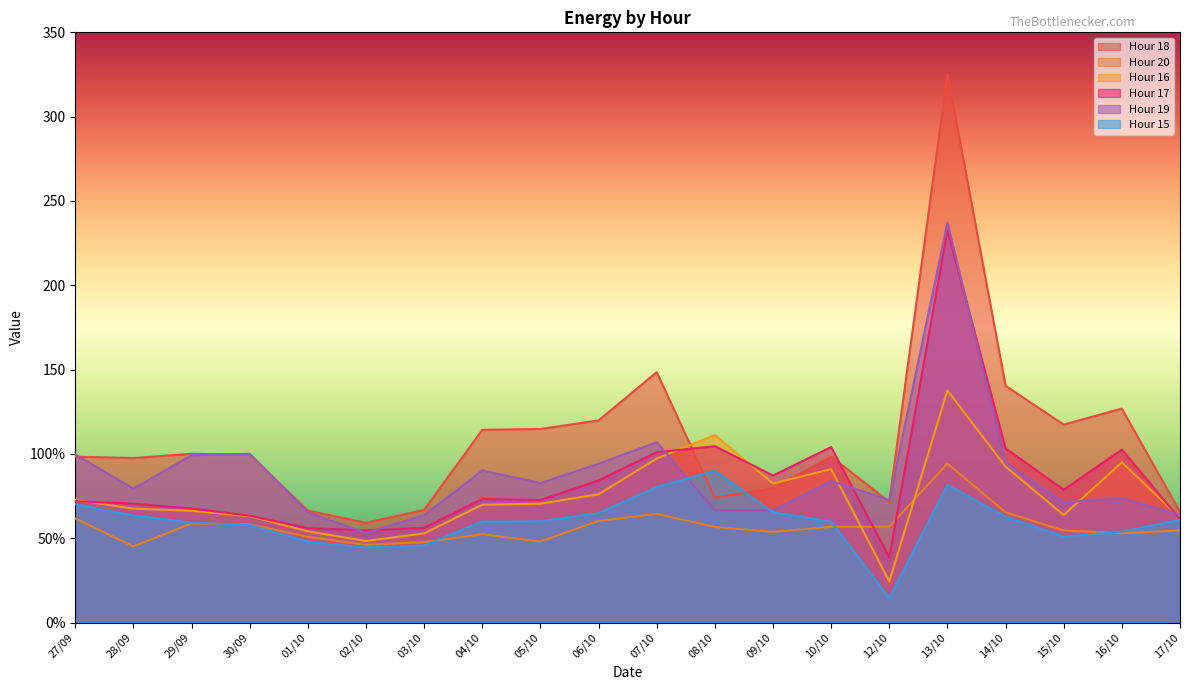

After their last crossing, which series has the higher values: Hour 19 or Hour 16?

Hour 19